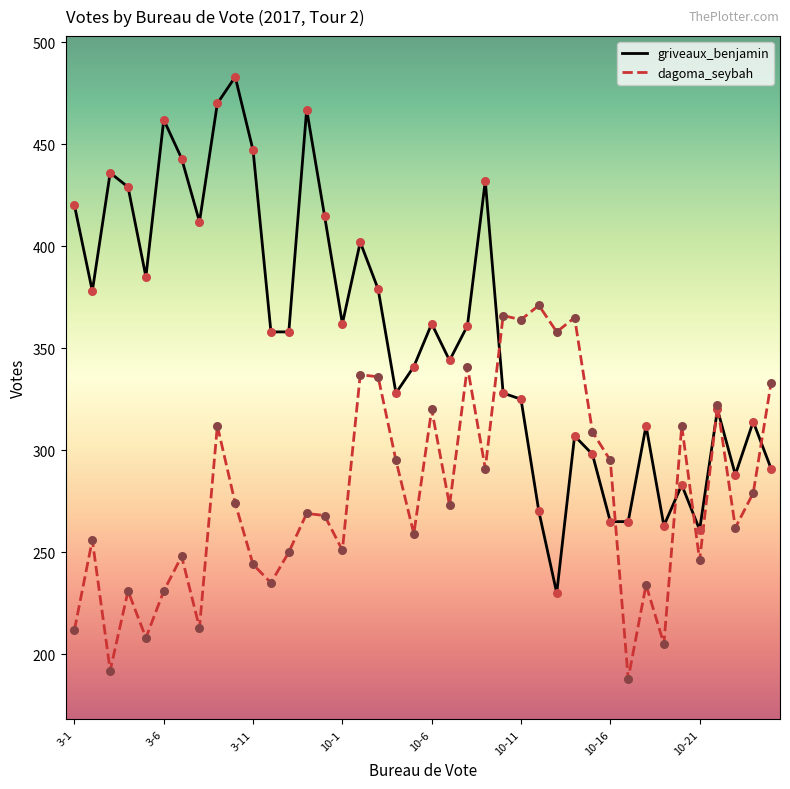

Which series has the largest total across all categories?

griveaux_benjamin